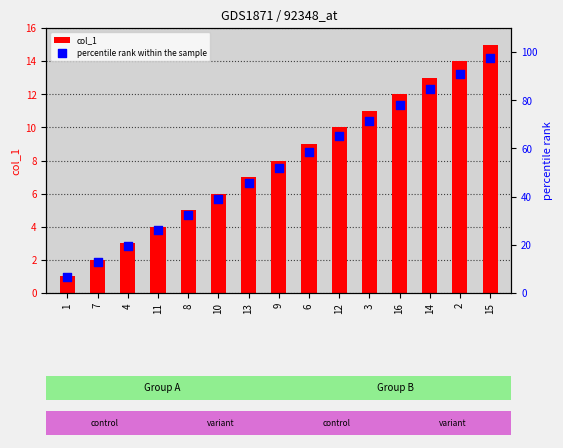

Is the value of percentile rank within the sample at 3 greater than the value of col_1 at 13?

Yes